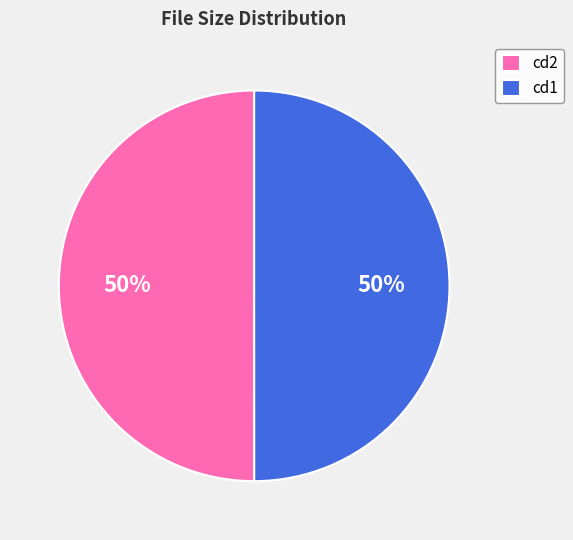

To the nearest percent, what portion does cd1 represent?

50%